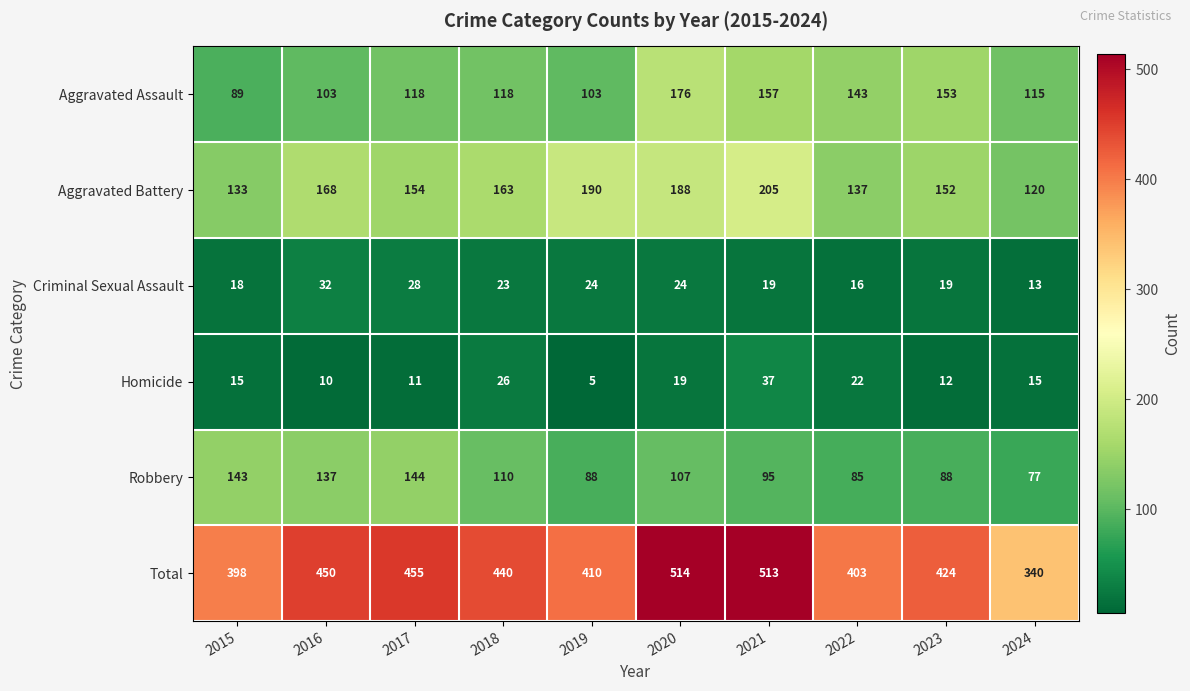

What is the difference between the maximum and minimum values in the Homicide series?

32